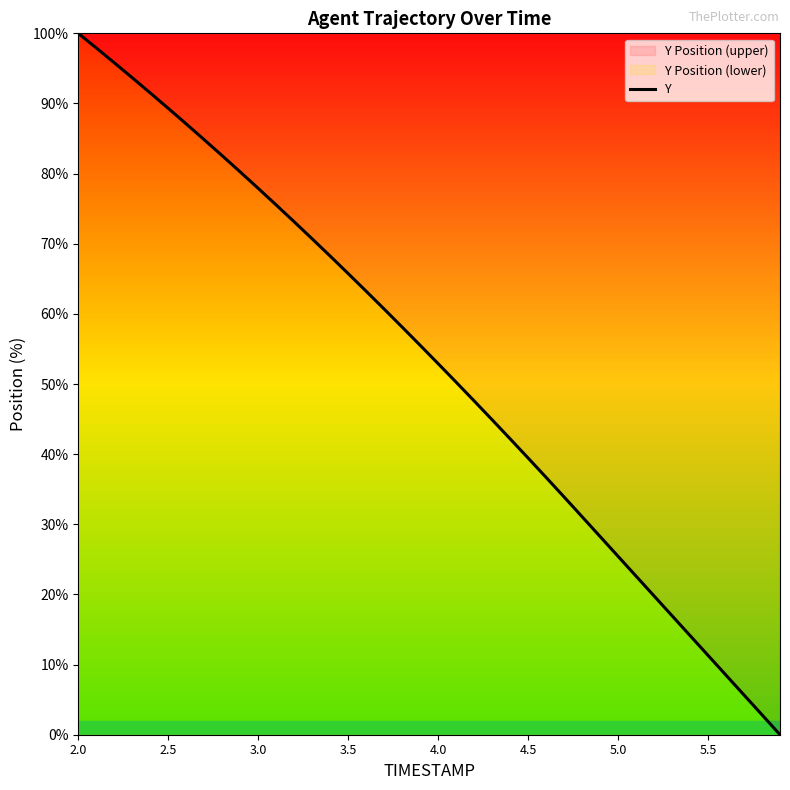

Reading right to left, extract all data points from this chart.

0.0	2.8	5.7	8.5	11.3	14.1	17.0	19.8	22.6	25.4	28.3	31.1	33.9	36.7	39.4	42.2	44.9	47.6	50.3	52.9	55.5	58.1	60.7	63.2	65.7	68.2	70.7	73.1	75.5	77.9	80.2	82.5	84.8	87.1	89.3	91.5	93.7	95.8	97.9	100.0